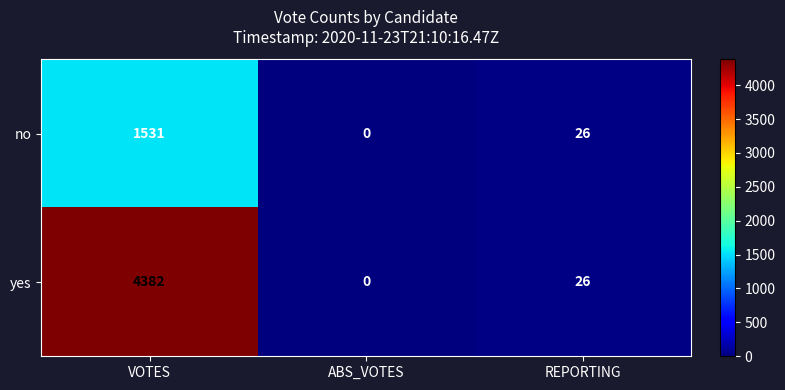

What is the approximate value of no at REPORTING, to the nearest 10?

30